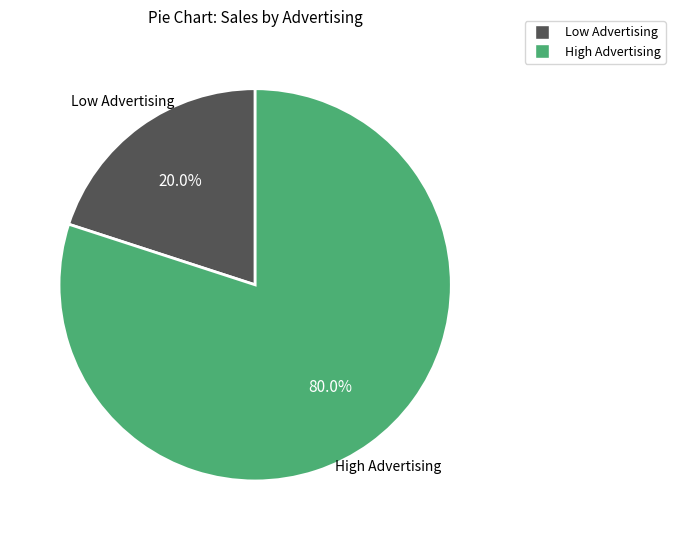

Does any single category account for the majority?

Yes